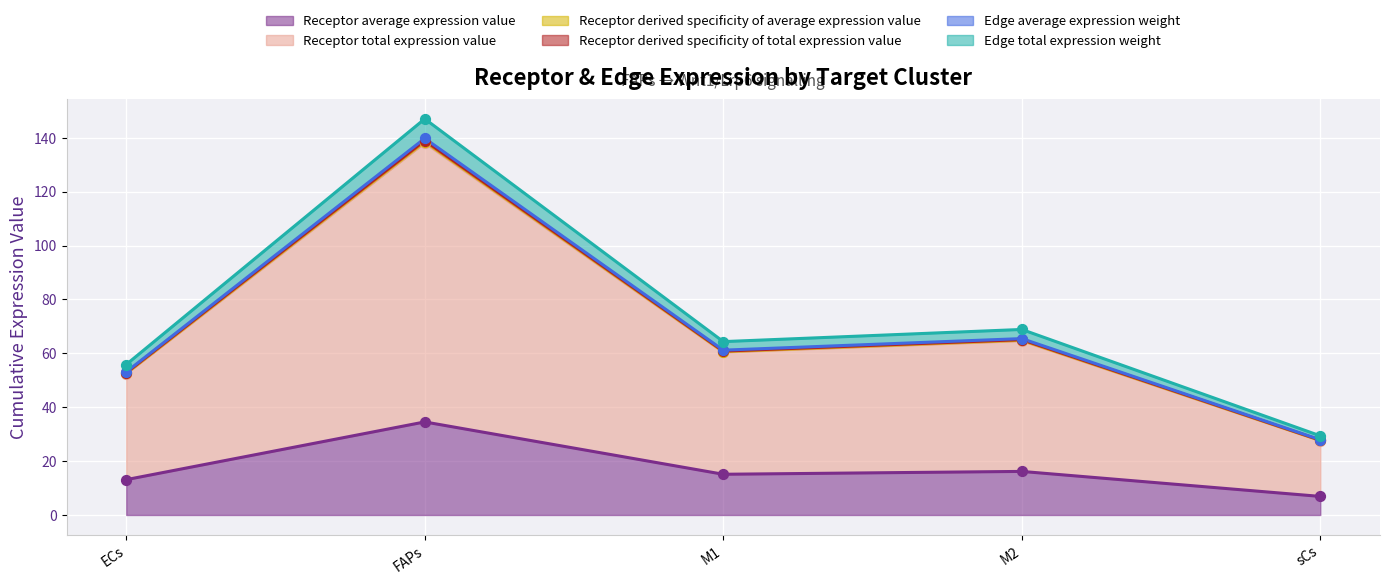

Which series has the largest Y range (max minus min)?

Edge total expression weight